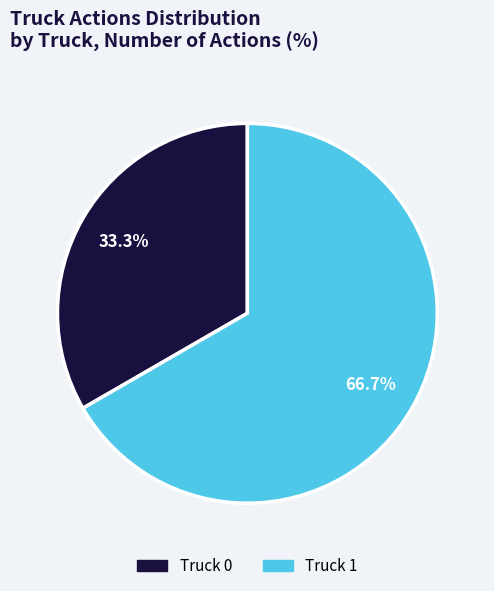

What is the smallest slice in the pie chart?

Truck 0